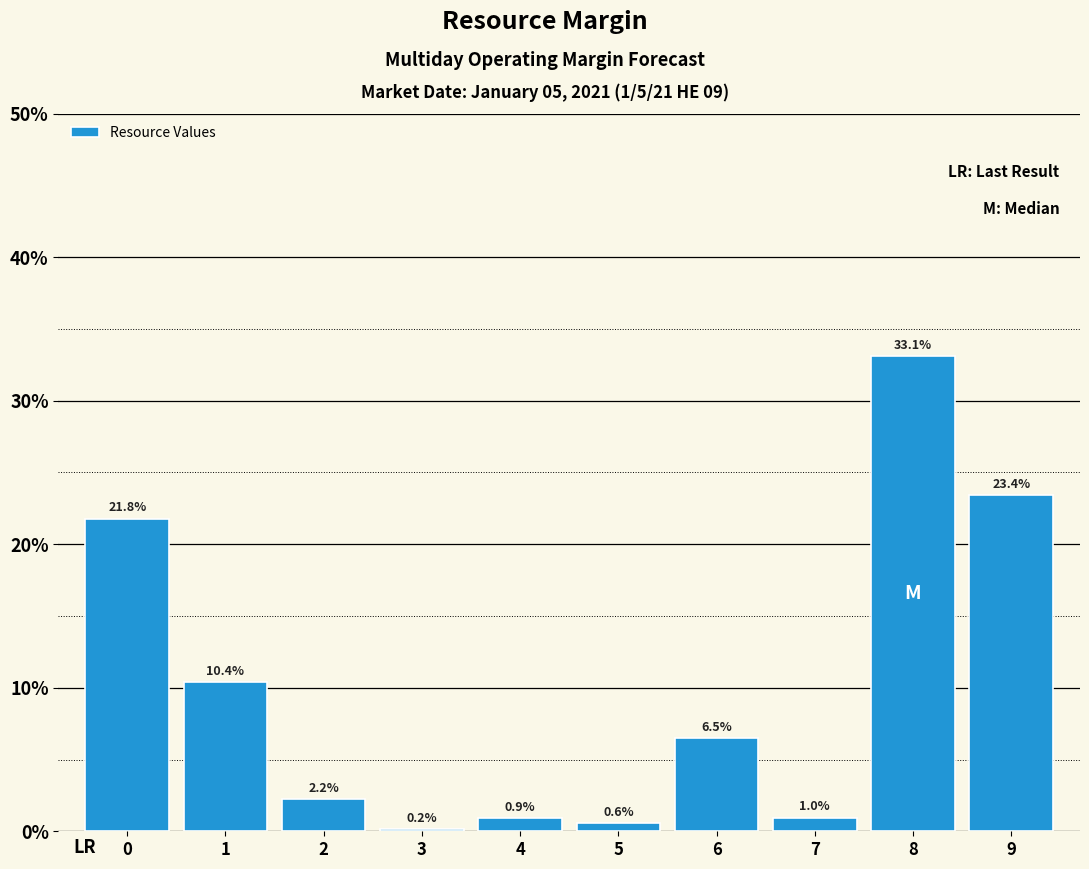

Reading right to left, list all the values displayed in this chart.

23.4	33.1	1.0	6.5	0.6	0.9	0.2	2.2	10.4	21.8